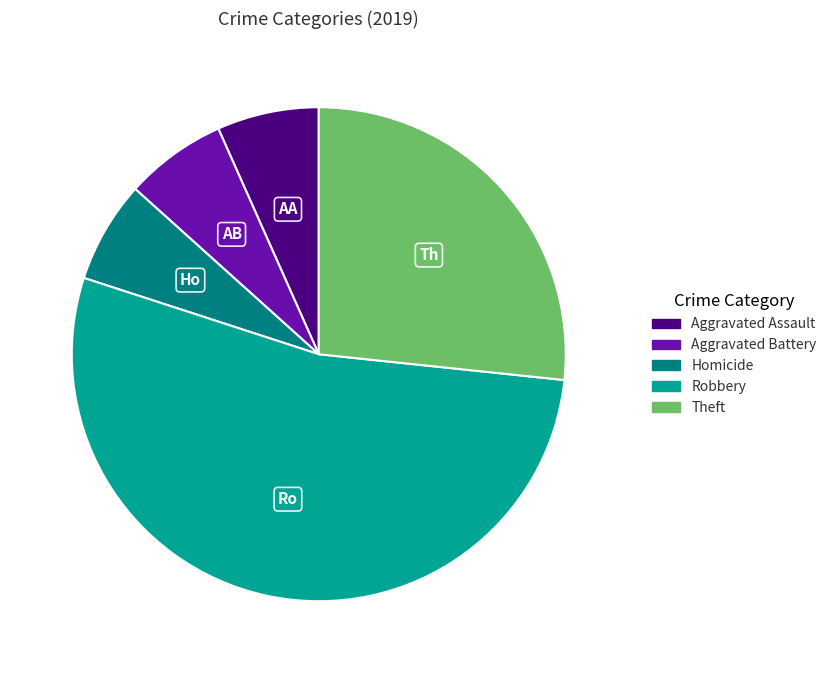

Is there a majority slice in this chart?

Yes